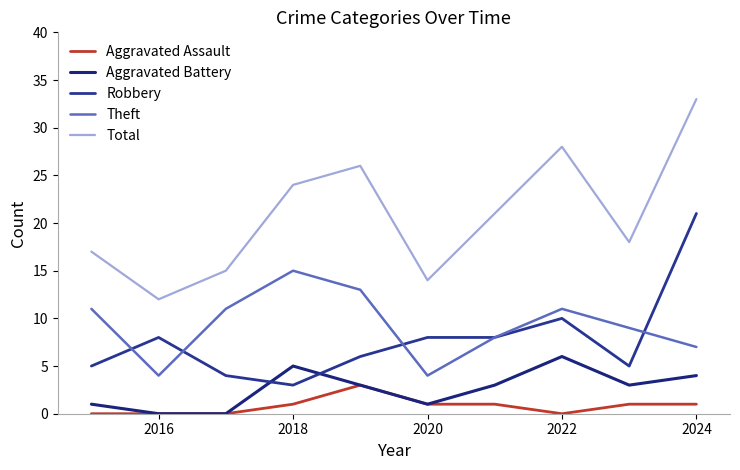

True or false: Aggravated Assault and Theft cross at least once.

False